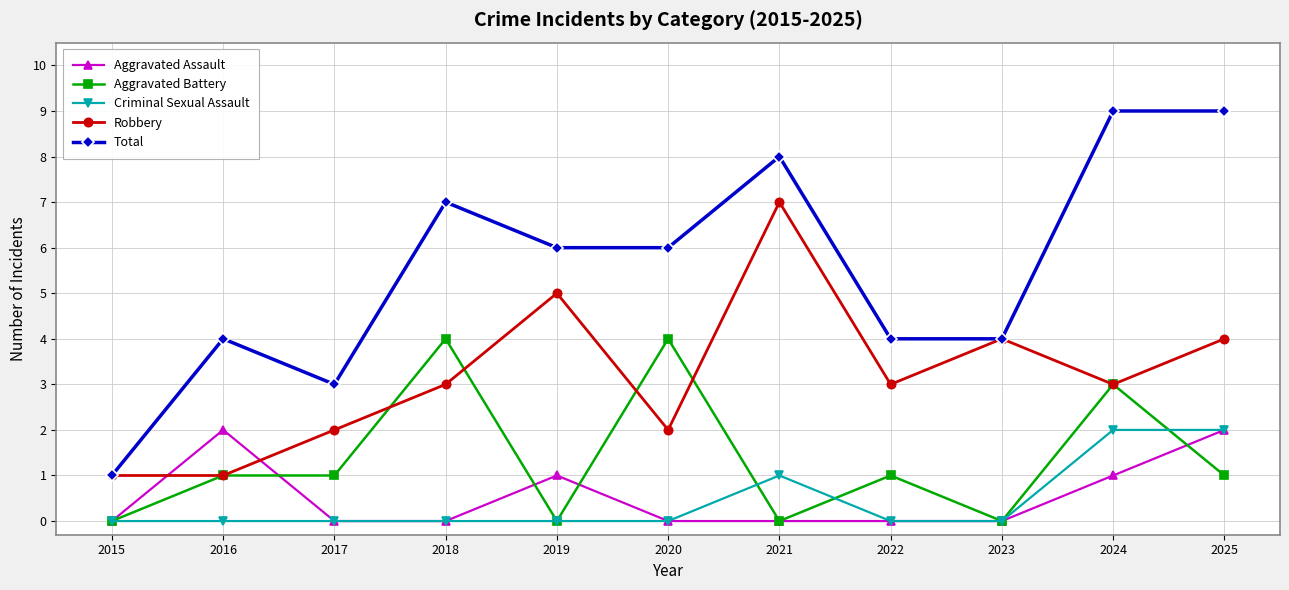

How many series are shown in this chart?

5